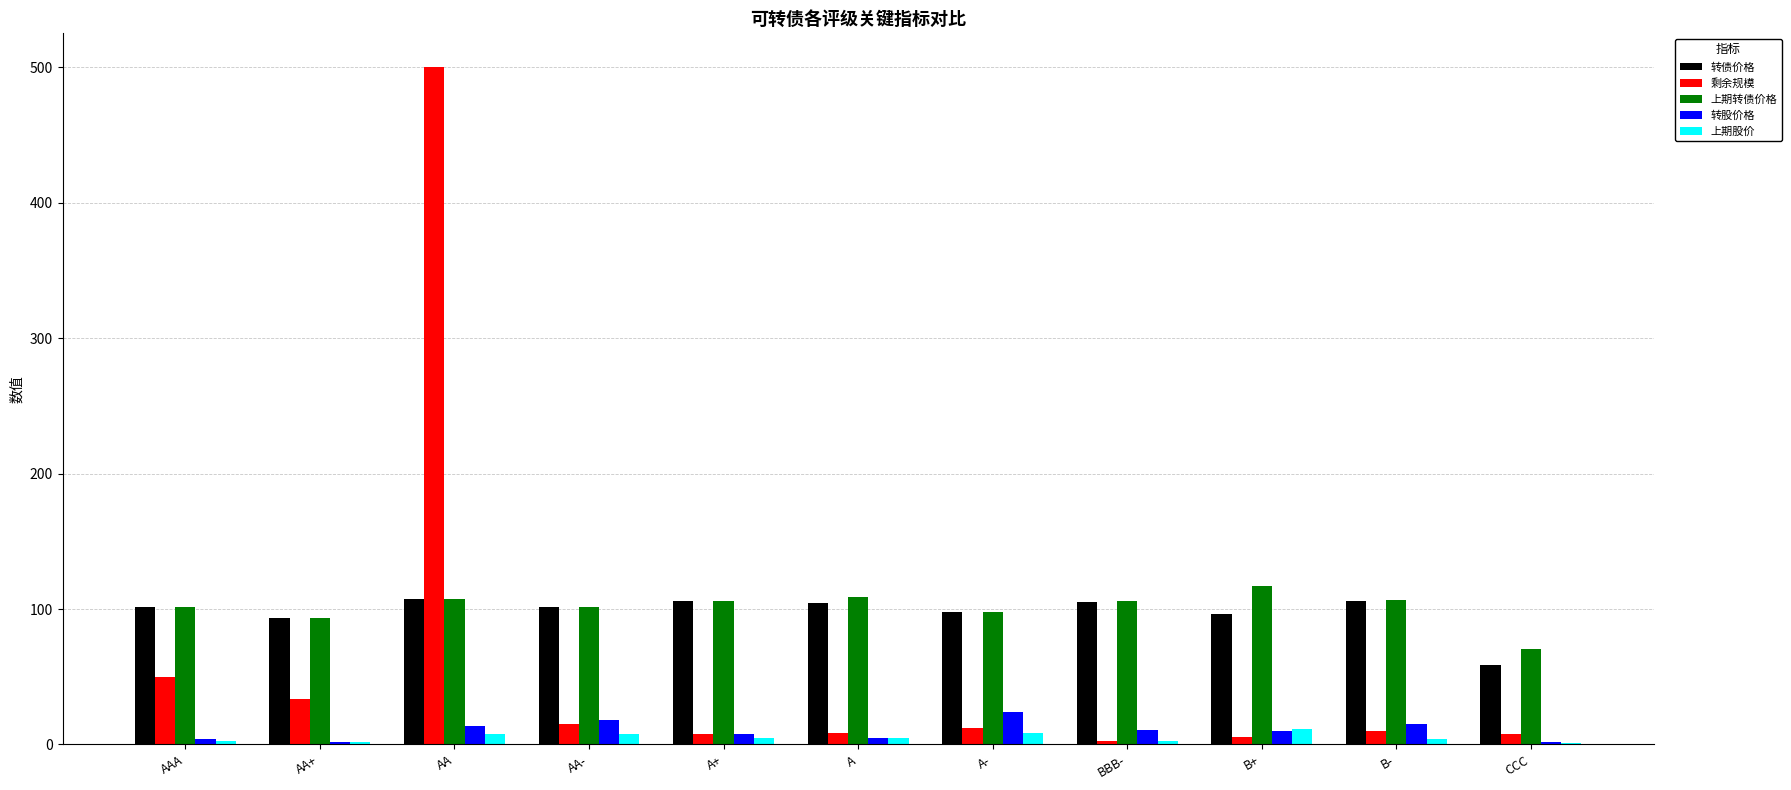

Which category has the highest value in the 剩余规模 series?

AA